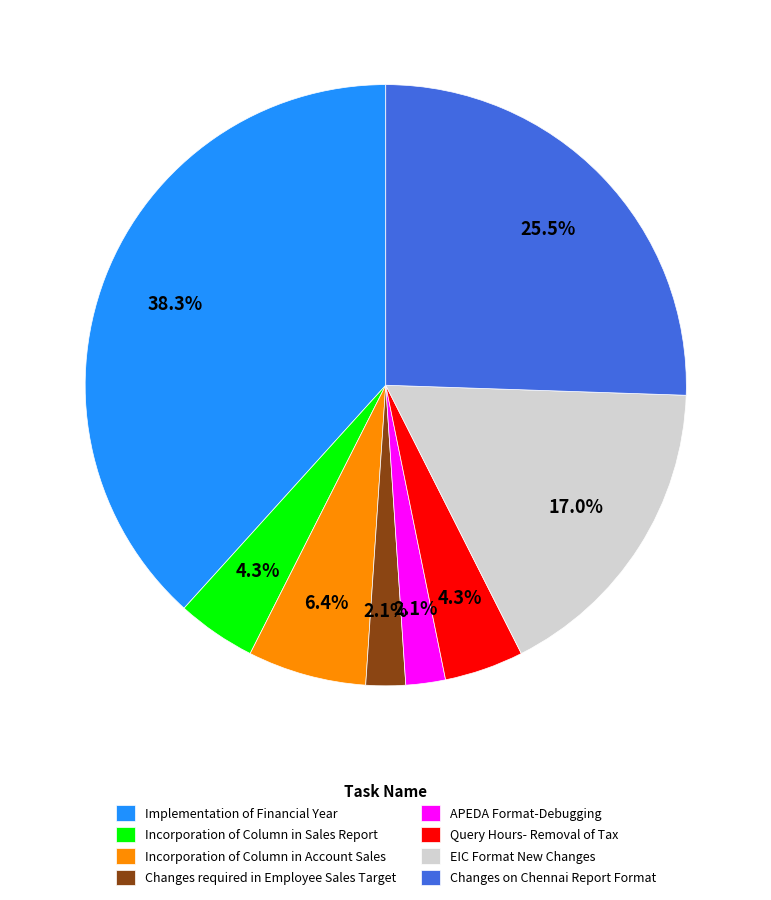

Combined, do Implementation of Financial Year and Changes required in Employee Sales Target account for over 50%?

No